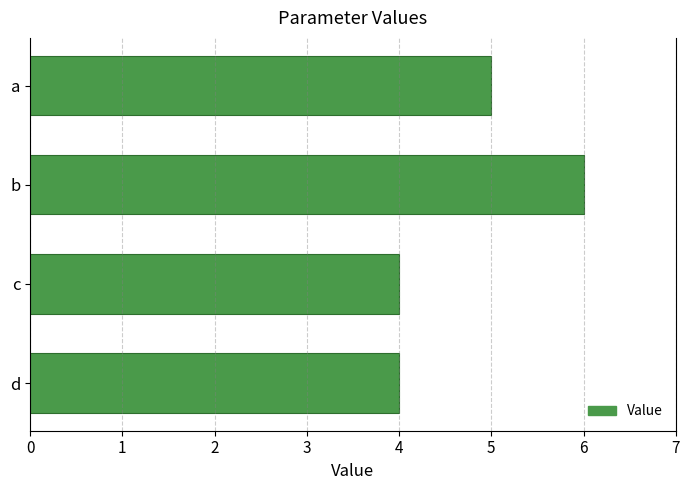

Approximately how many times larger is the value at c compared to d?

1.0